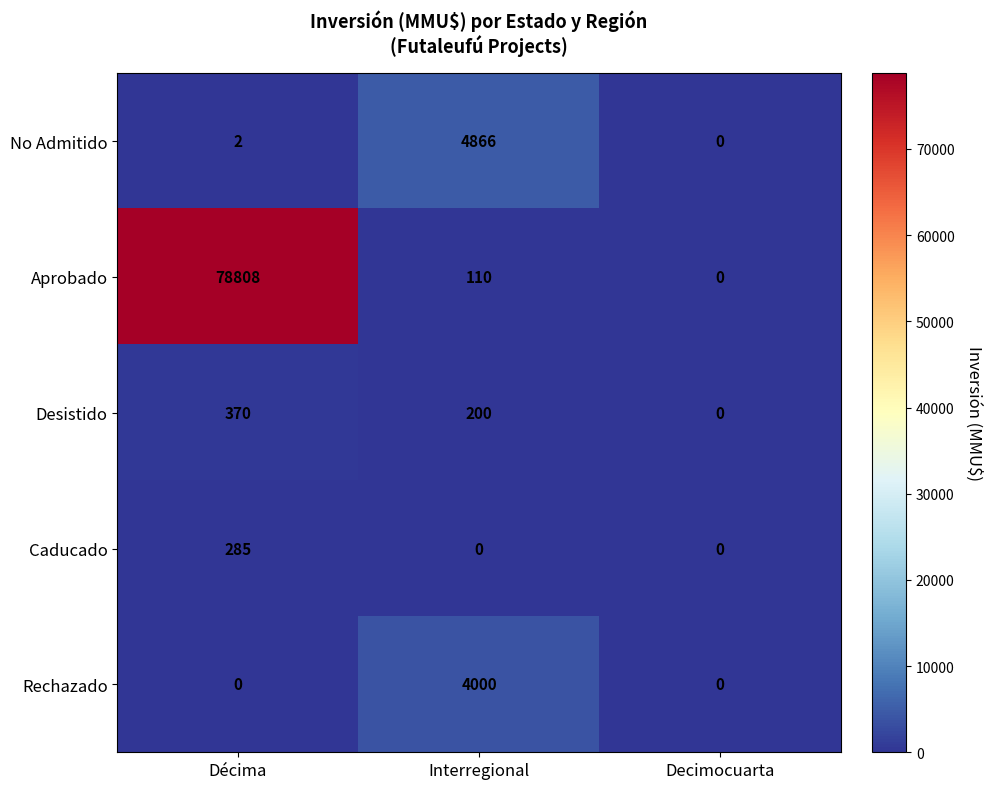

Reading left to right, list all the values displayed in this chart.

No Admitido: Décima=2	Interregional=4866	Decimocuarta=0
Aprobado: Décima=78808	Interregional=110	Decimocuarta=0
Desistido: Décima=370	Interregional=200	Decimocuarta=0
Caducado: Décima=285	Interregional=0	Decimocuarta=0
Rechazado: Décima=0	Interregional=4000	Decimocuarta=0